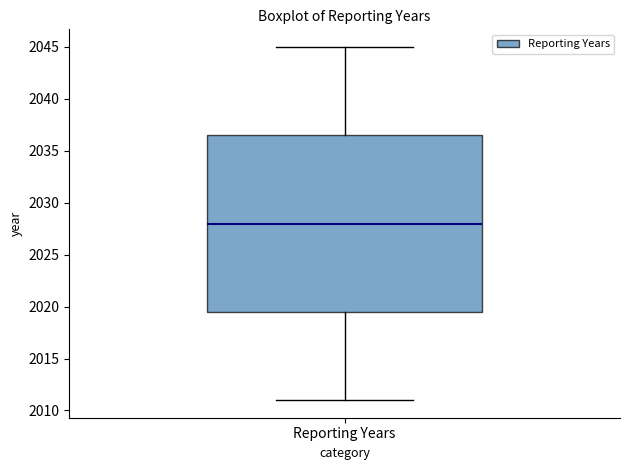

Transcribe this box plot: give where the median line is, the range the box spans, and where the two whiskers end, as read against the y-axis. The values are not printed on the chart, so give them approximately, as read against the axis.

median 2028.0, box 2019.5 to 2036.5, whiskers 2011.0 to 2045.0